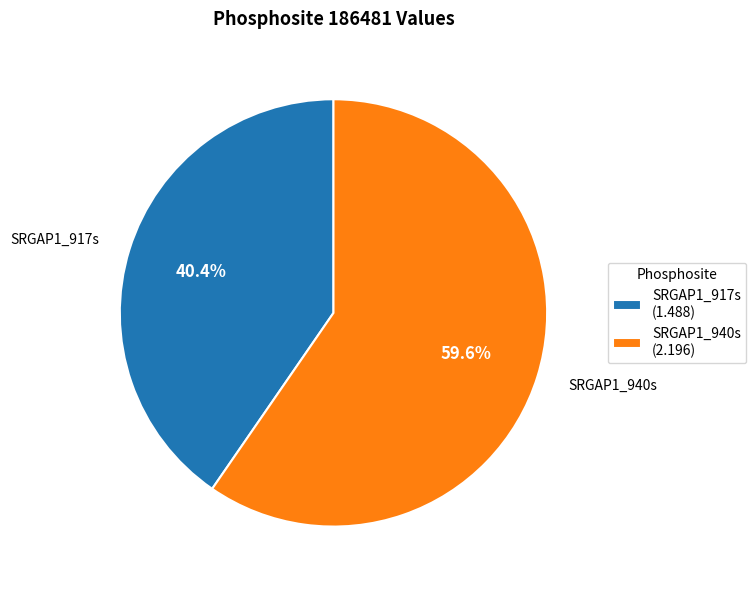

How many segments does this pie chart have?

2